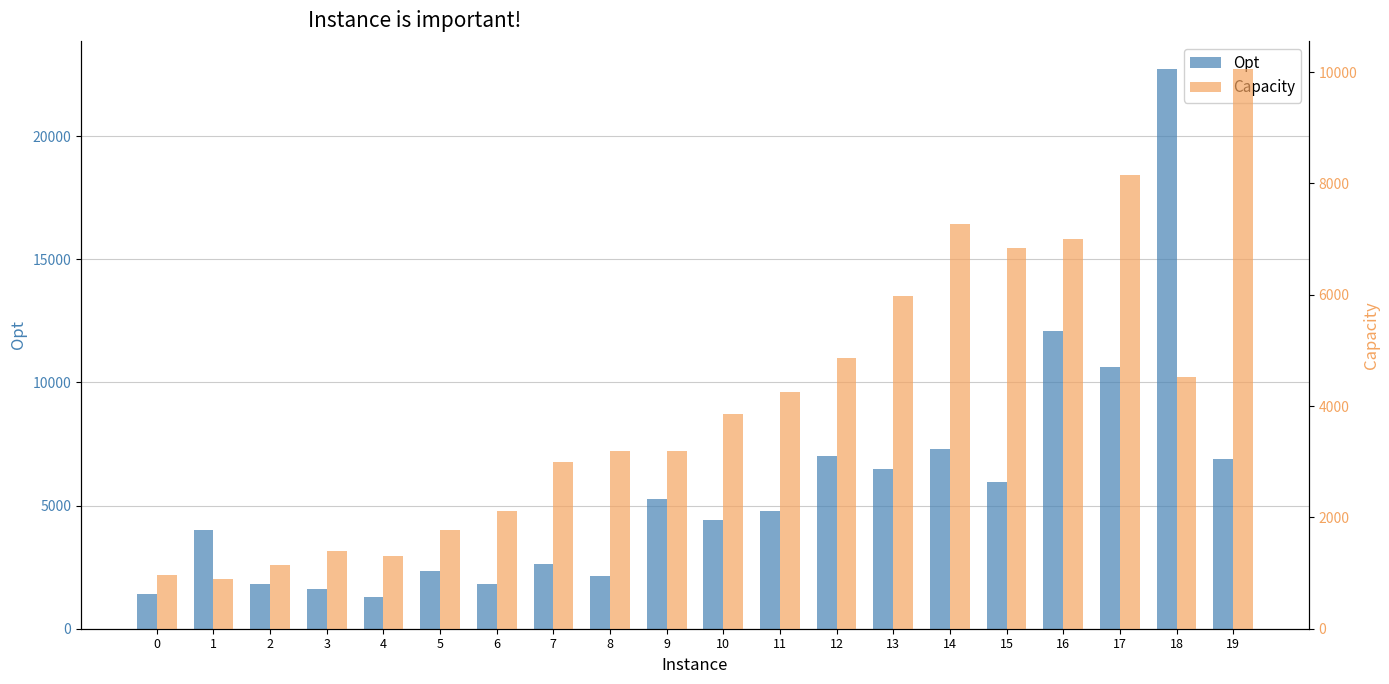

Which category has the lowest value in the Capacity series?

1